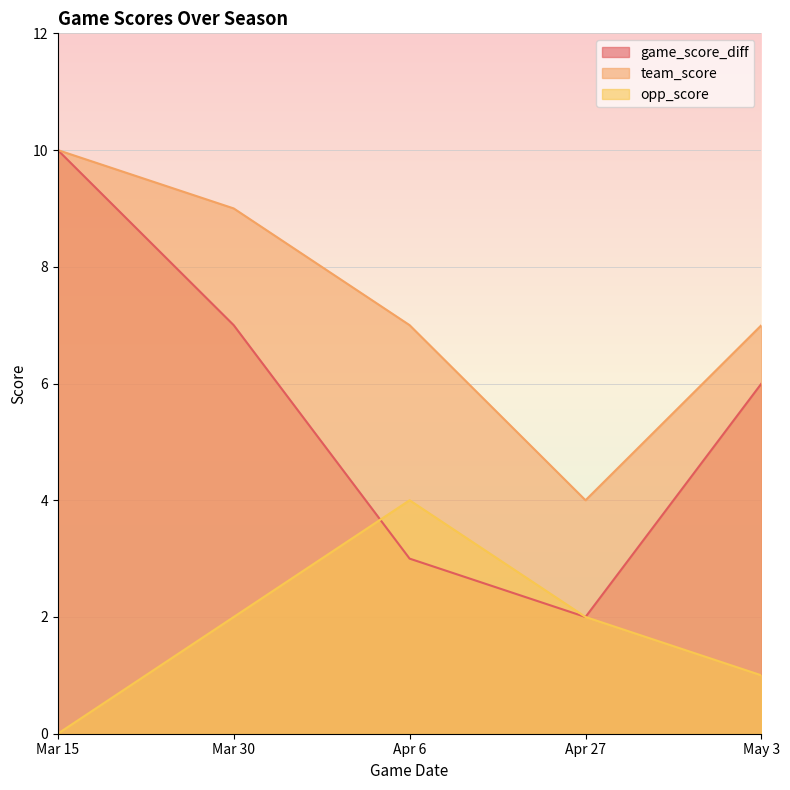

What position from the left is May 3?

5